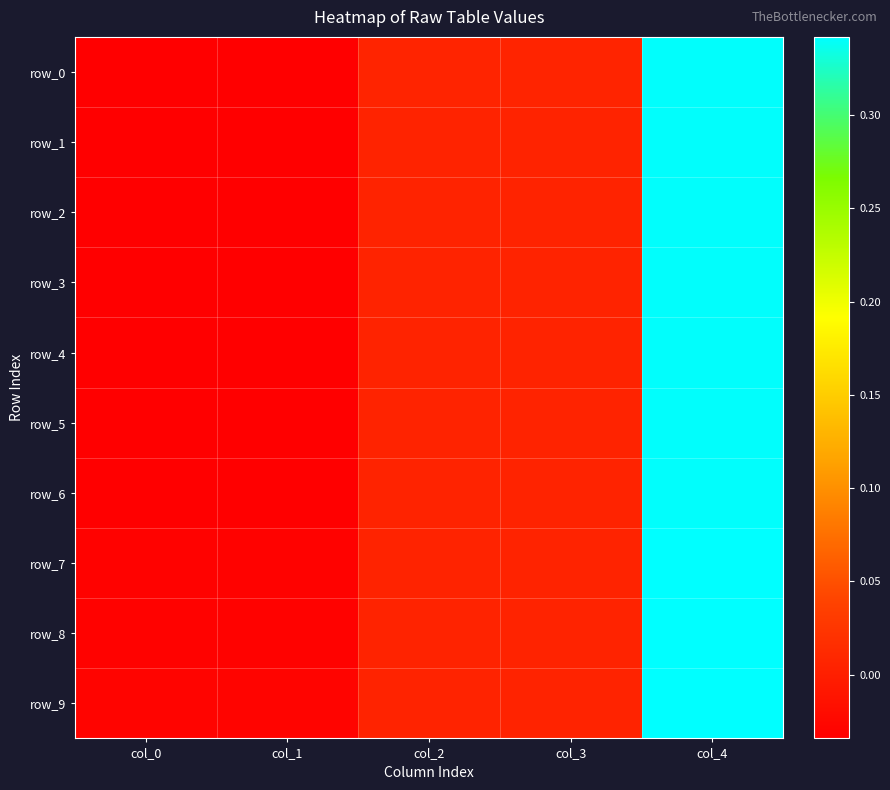

At which category is the sum across all series the highest?

col_4